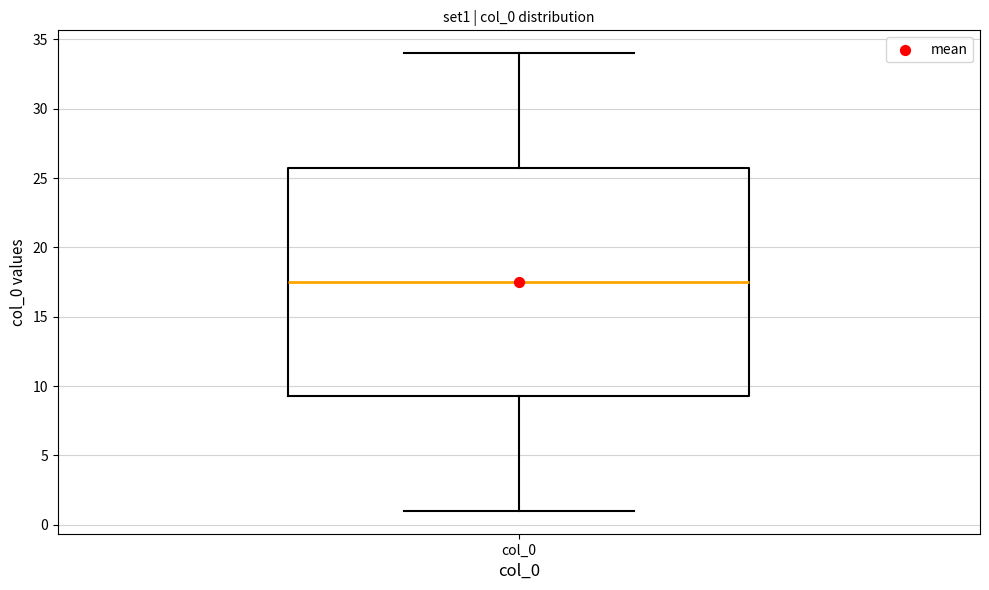

Read this box plot against the y-axis: the position of the median line, the range covered by the box, and the ends of both whiskers. The values are not printed on the chart, so give them approximately, as read against the axis.

median 17.5, box 9.5 to 26.0, whiskers 1.0 to 34.0